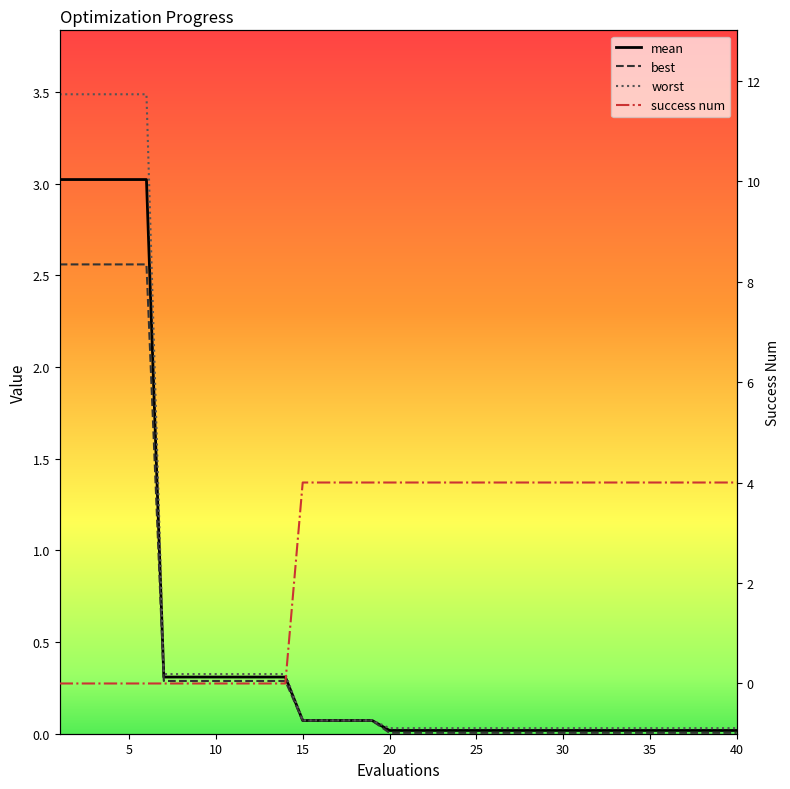

Is the value of best at 0 greater than the value of worst at 36?

Yes